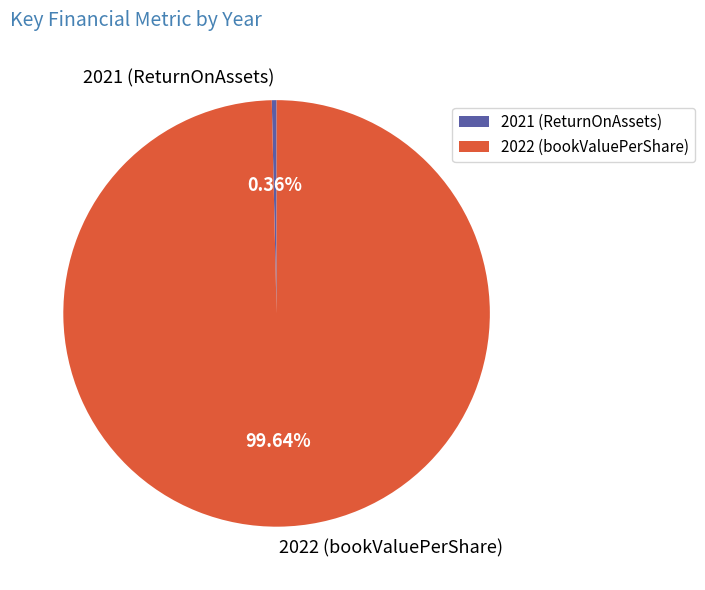

To the nearest percent, what is the difference between the 2021 and 2022 slice percentages?

100%